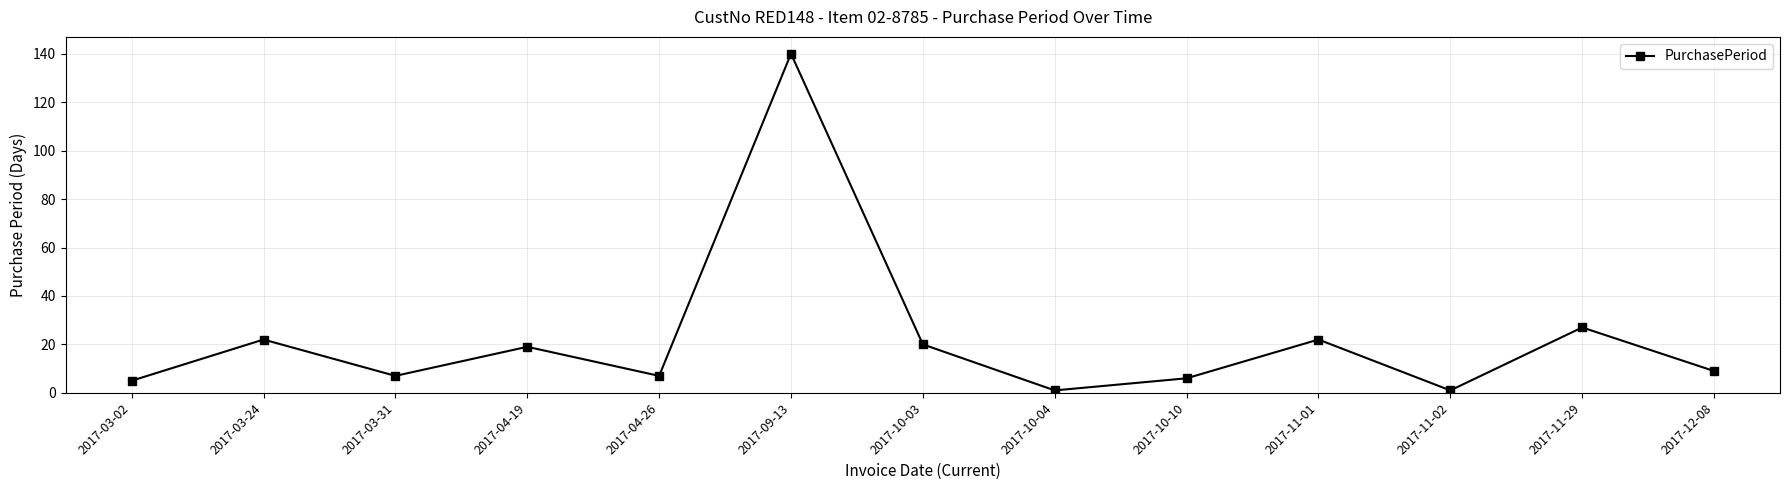

Reading left to right, transcribe all the data shown in this chart.

5	22	7	19	7	140	20	1	6	22	1	27	9